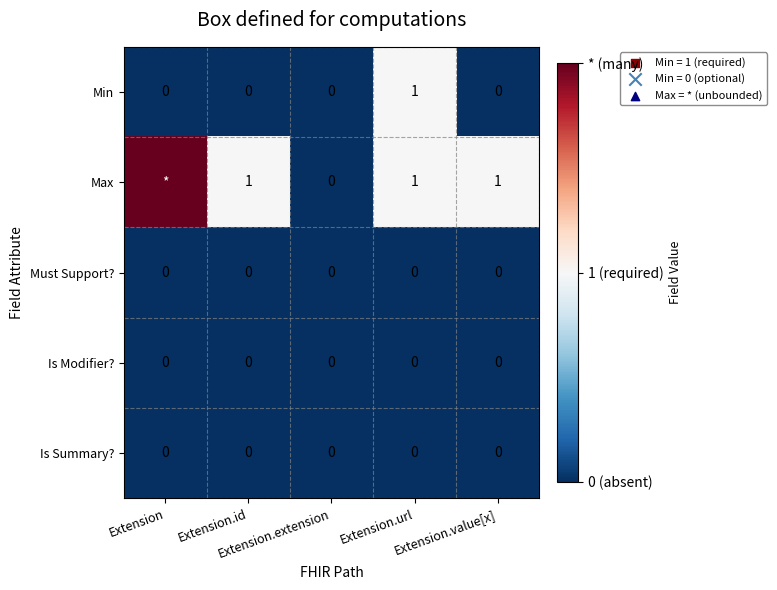

At how many categories does at least one series exceed 1?

1